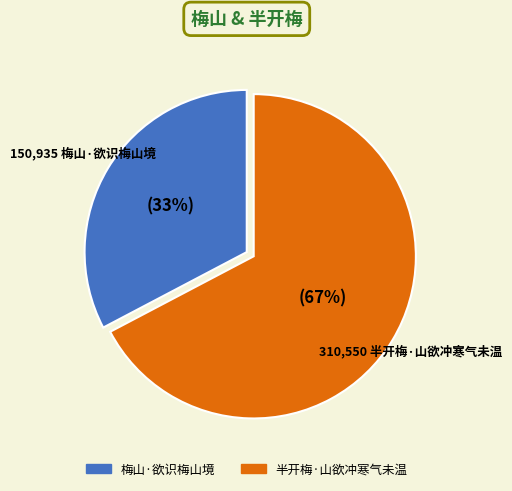

To the nearest percent, what is the average slice percentage?

50%